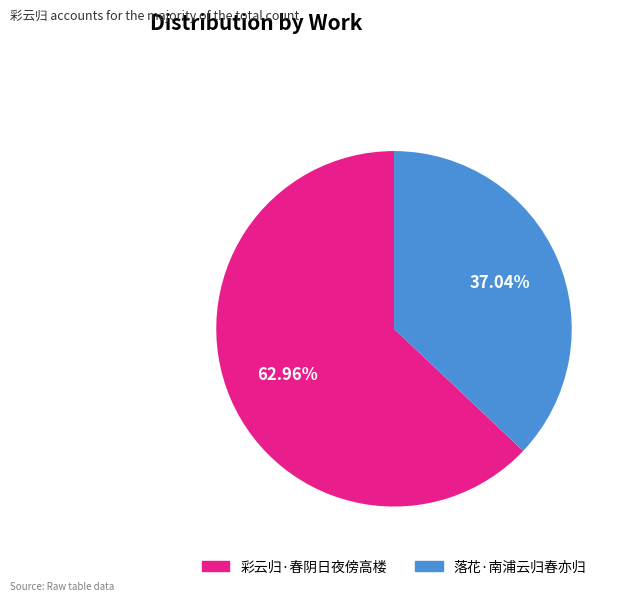

Between 彩云归·春阴日夜傍高楼 and 落花·南浦云归春亦归, which is larger?

彩云归·春阴日夜傍高楼